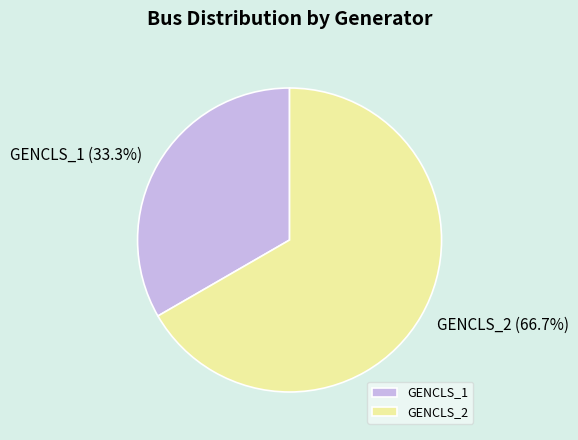

Combined, do GENCLS_1 and GENCLS_2 account for over 50%?

Yes